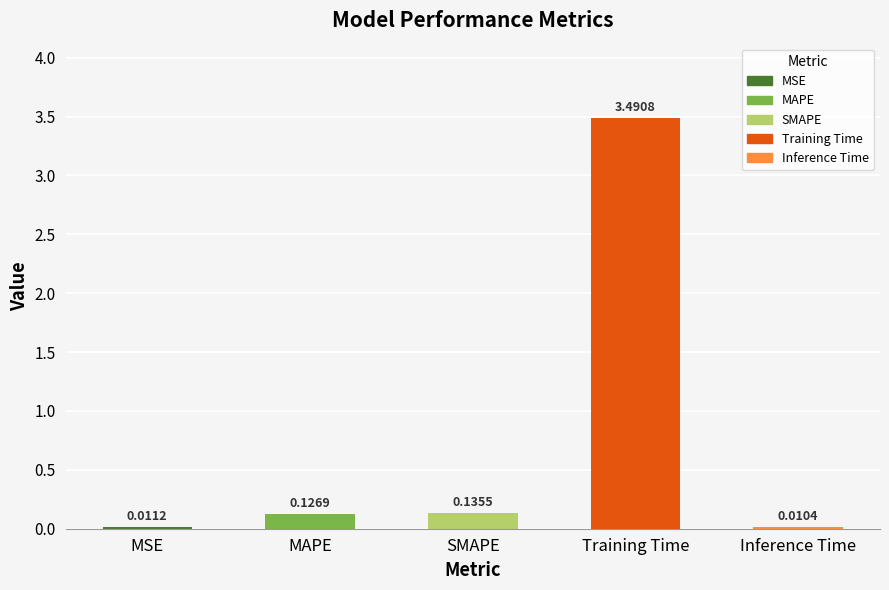

What is the value of the 4th bar from the left?

3.5